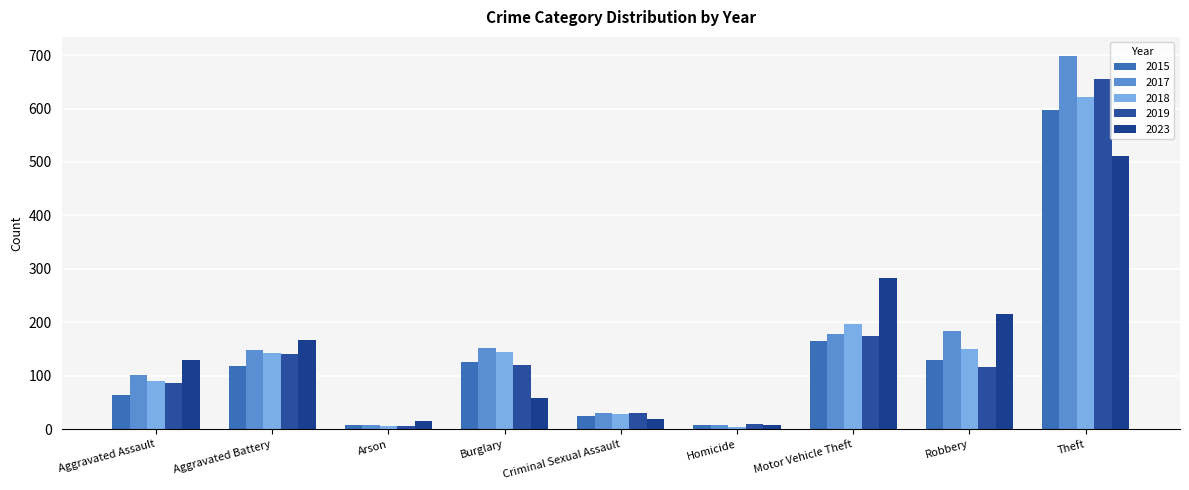

List the labels in order of 2015 value, largest first.

Theft, Motor Vehicle Theft, Robbery, Burglary, Aggravated Battery, Aggravated Assault, Criminal Sexual Assault, Arson, Homicide